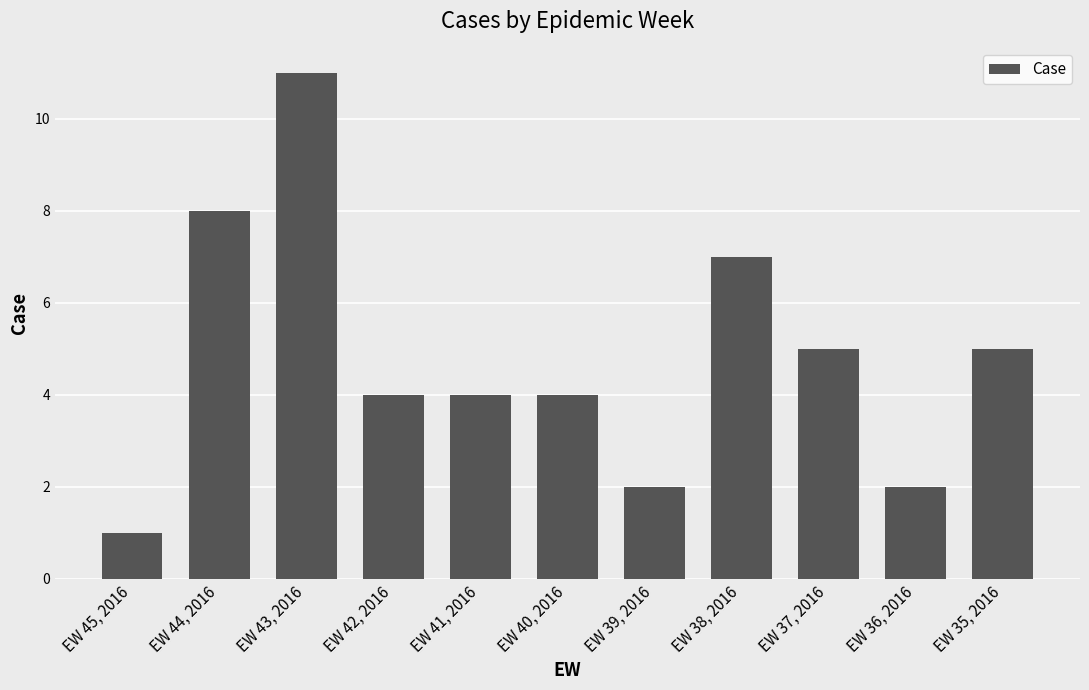

How many distinct data groups are displayed?

1